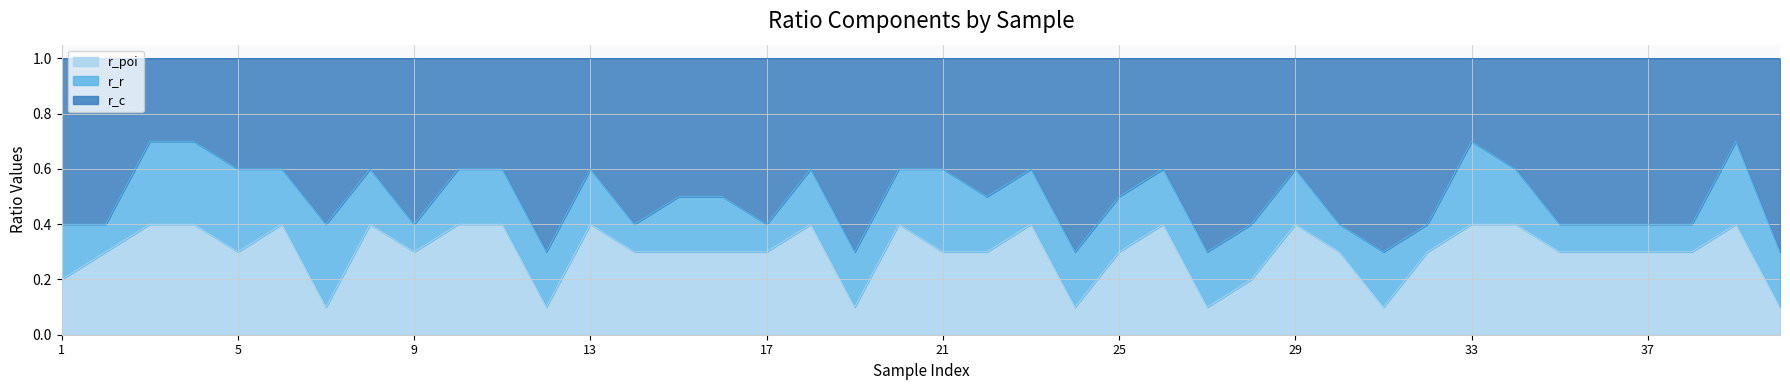

True or false: r_poi and r_c intersect in this chart.

False